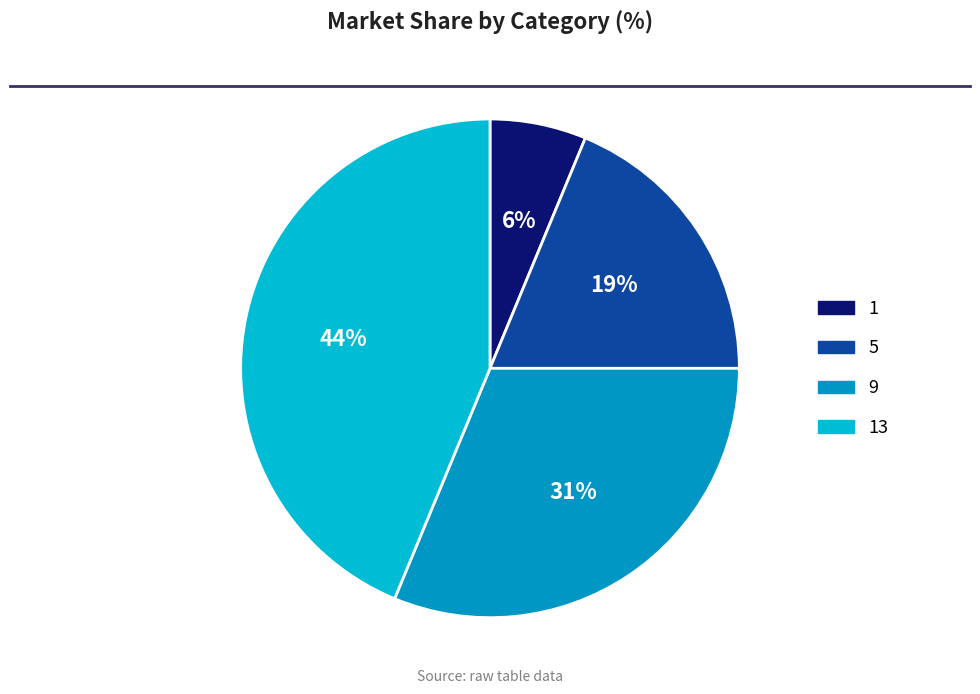

Which category has the biggest portion of the pie?

13